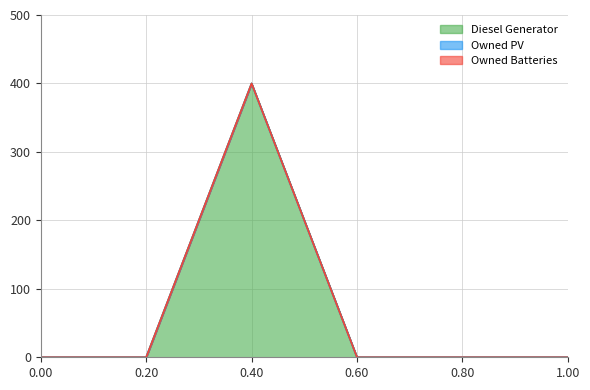

Which category has the lowest value across all series?

1